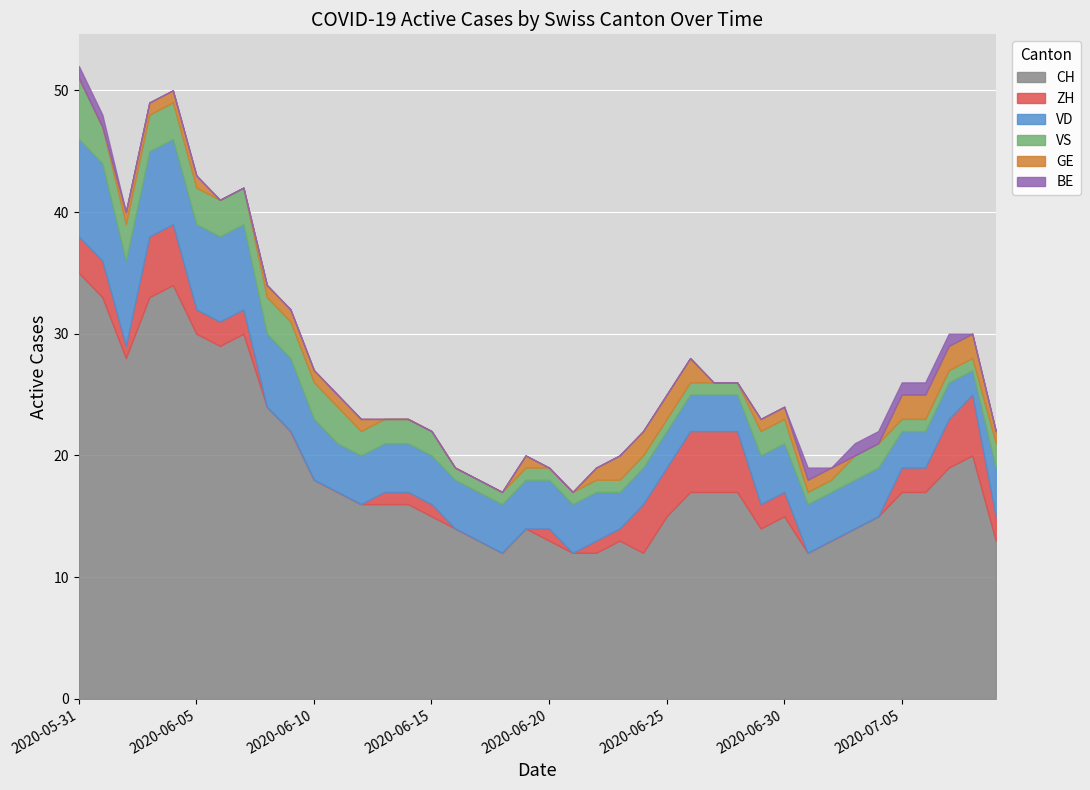

True or false: BE and VS cross at least once.

False